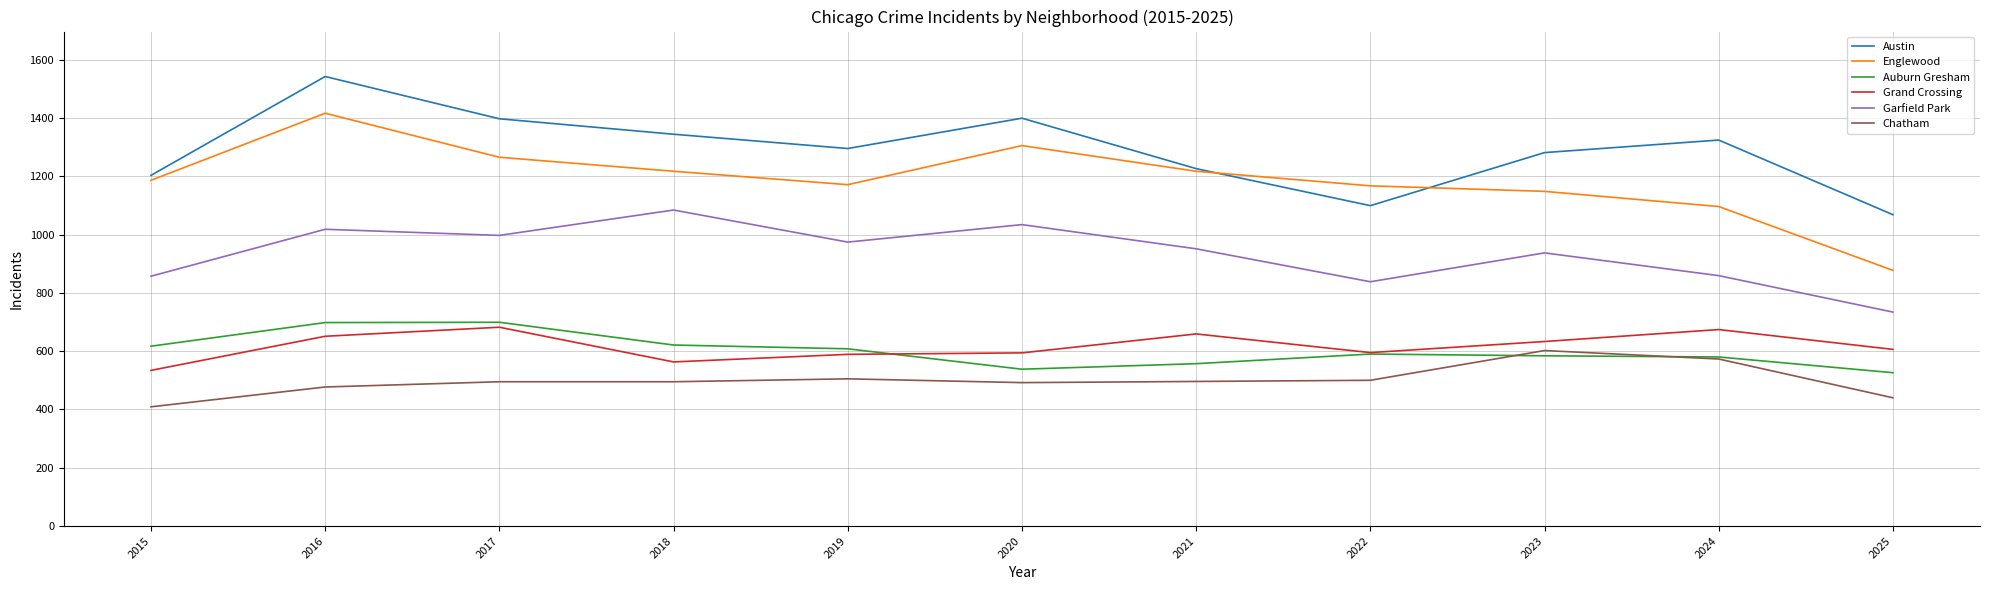

True or false: Englewood has more than 2 points higher than both neighbors.

False